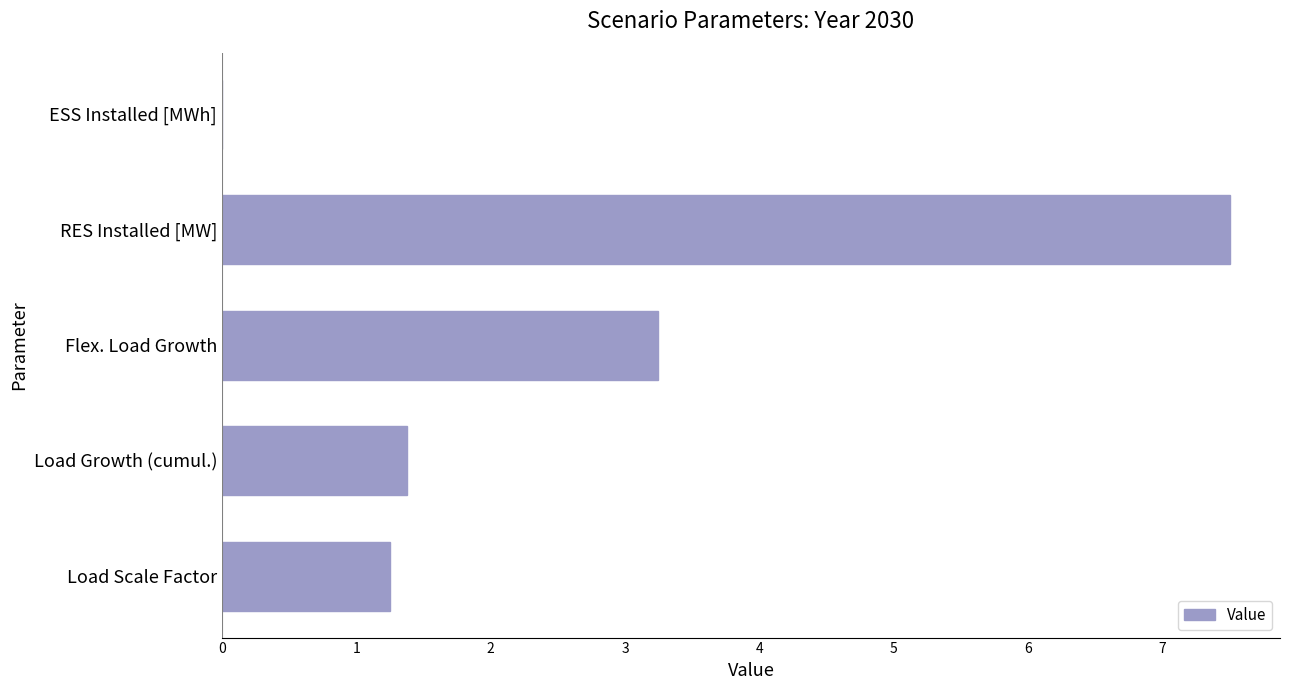

Where is the data nearest to the value 3?

Flex. Load Growth